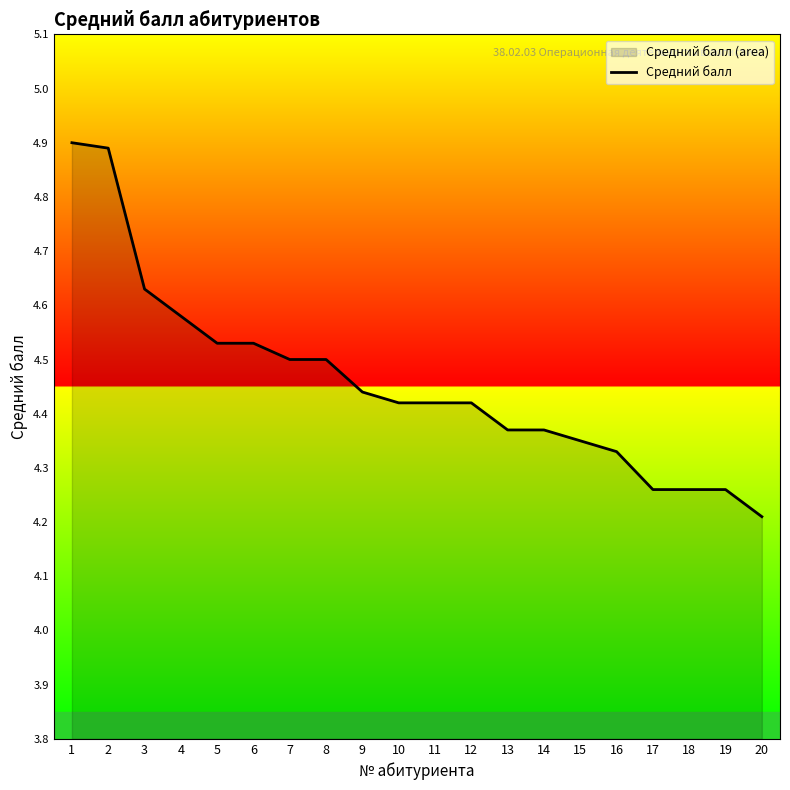

Reading left to right, extract all data points from this chart.

4.9	4.9	4.6	4.6	4.5	4.5	4.5	4.5	4.4	4.4	4.4	4.4	4.4	4.4	4.3	4.3	4.3	4.3	4.3	4.2